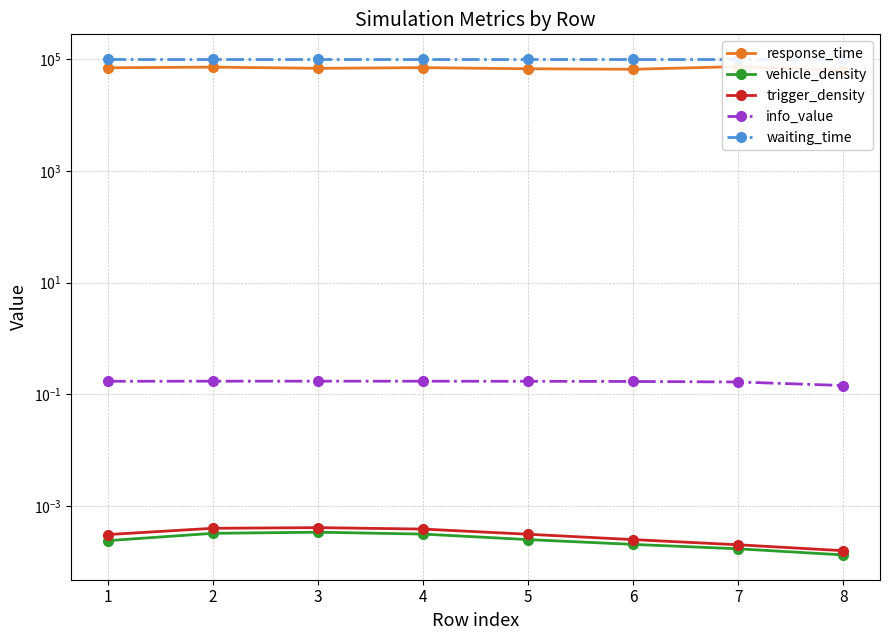

At 2, list the series in order from smallest to largest.

vehicle_density, trigger_density, info_value, response_time, waiting_time